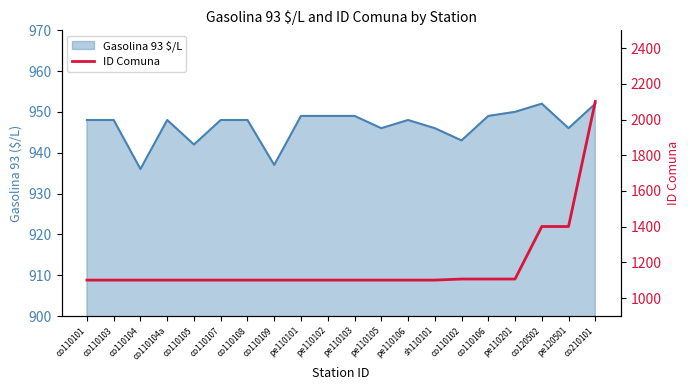

Does the chart have visible grid lines?

No